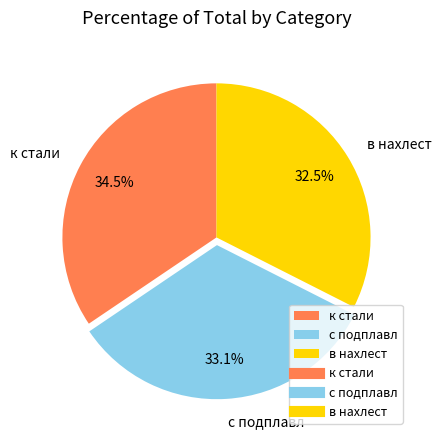

True or false: с подплавл accounts for 33% of the total.

True